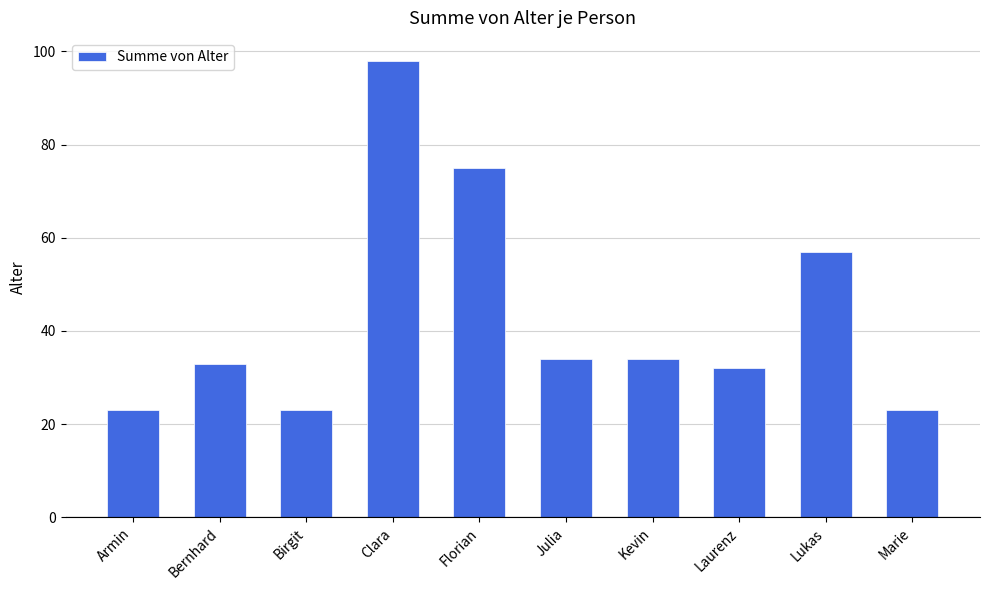

Where does the data first go above 34?

Clara